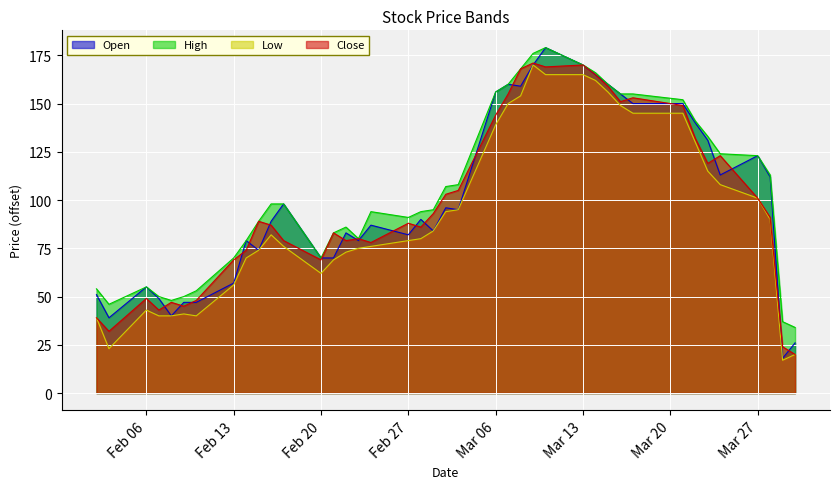

What is the value of the Low point at the 8th from the left?

56